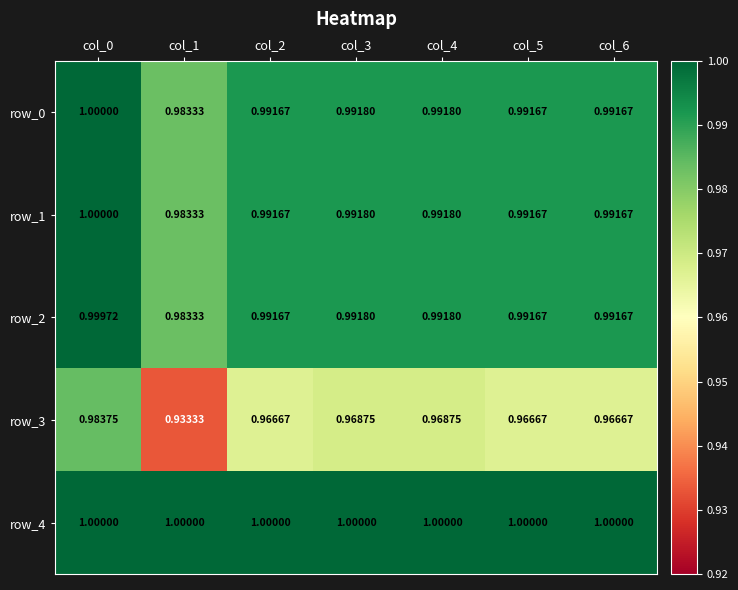

Is the value of row_3 at col_4 greater than the value of row_2 at col_5?

No